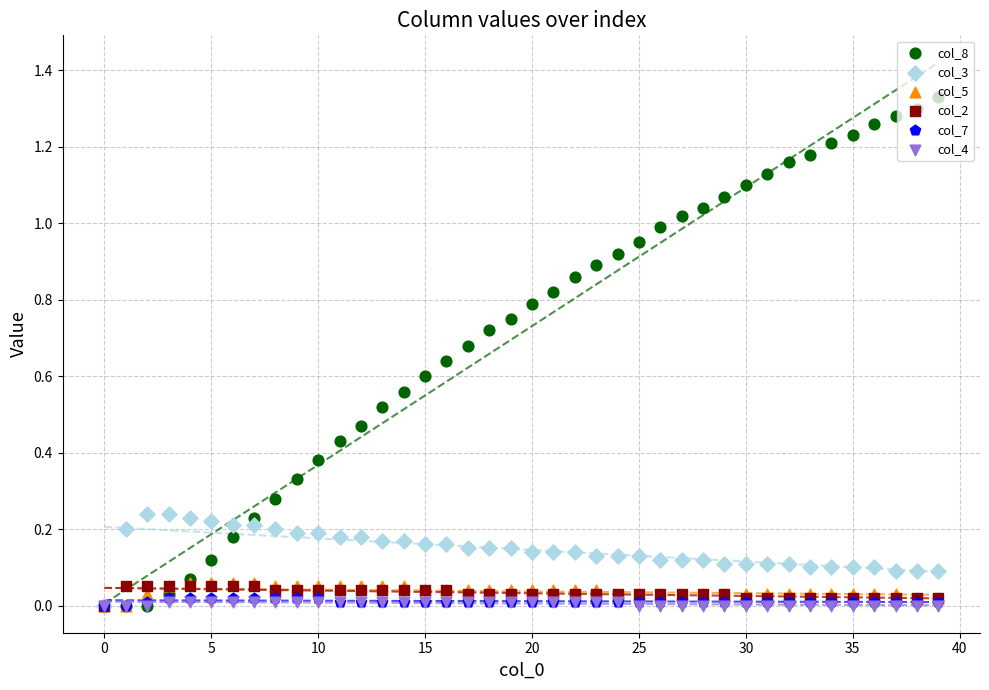

Which series has the largest total across all categories?

col_8